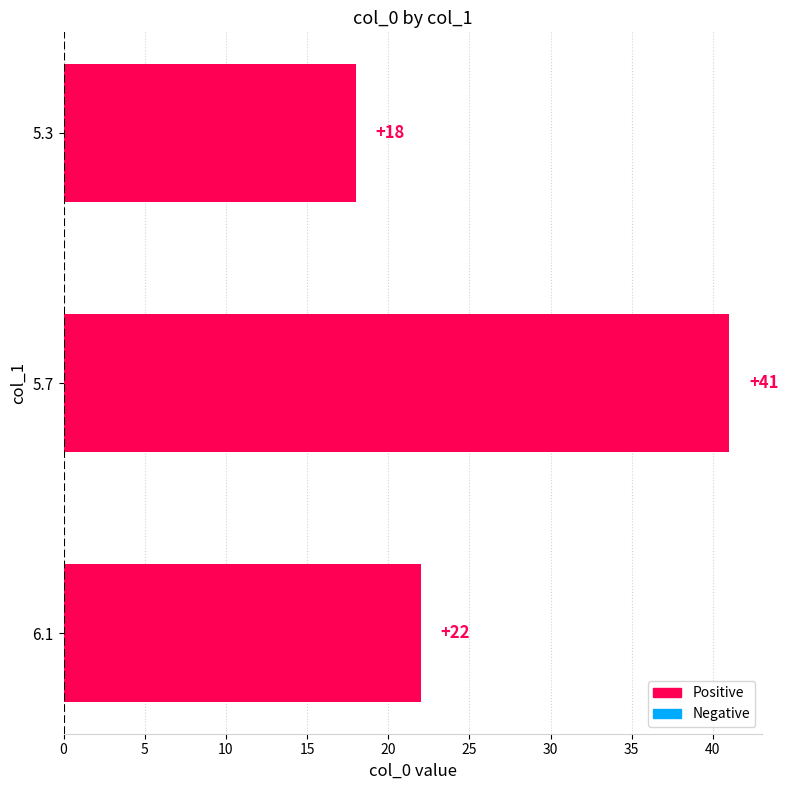

How many series are shown in this chart?

1